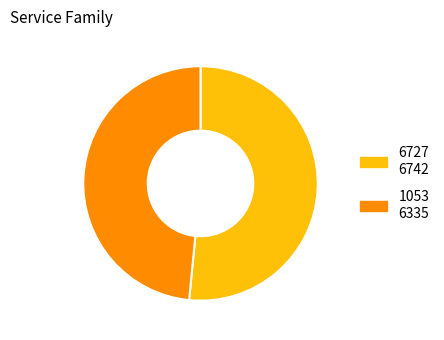

Combined, do 1053 and 6727 account for over 50%?

Yes